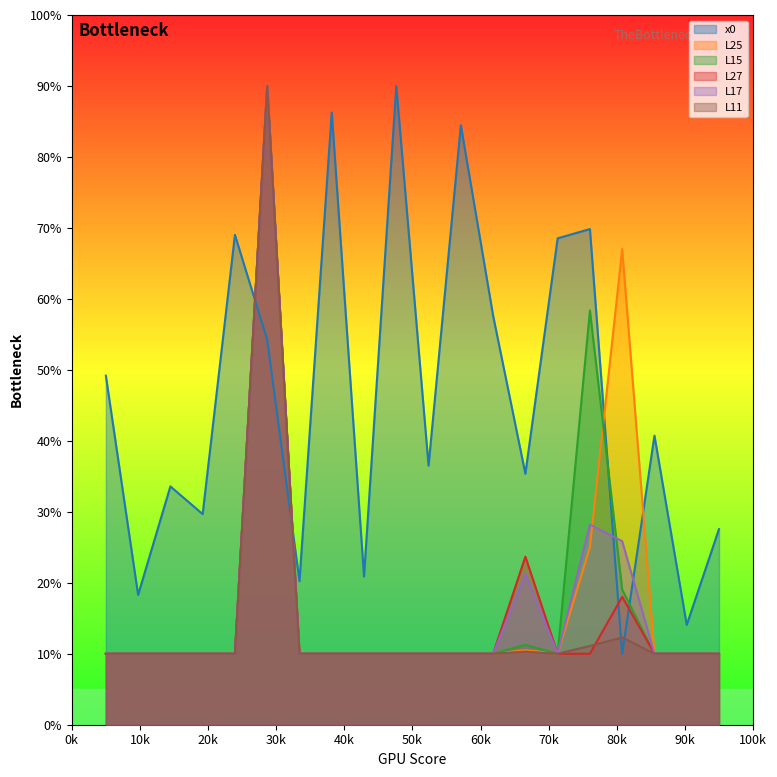

Which series has the largest total across all categories?

x0